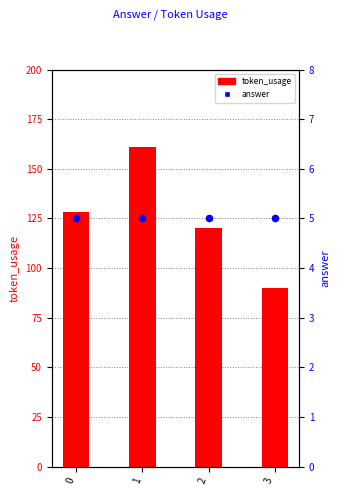

Which series contains the highest Y value?

token_usage